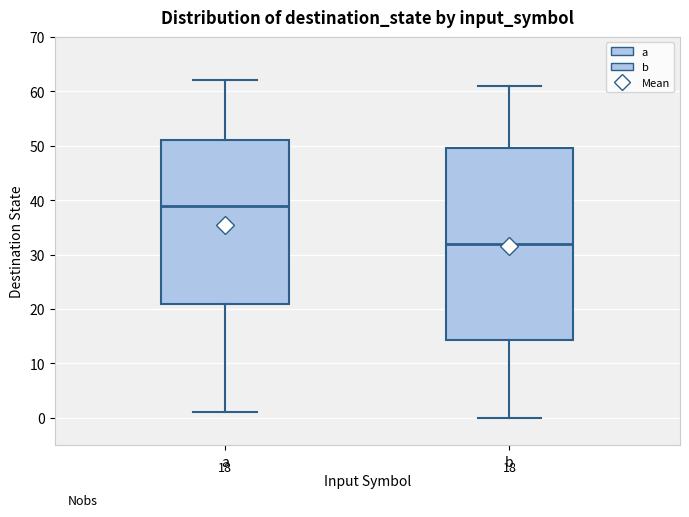

Which box has the lowest median line?

b